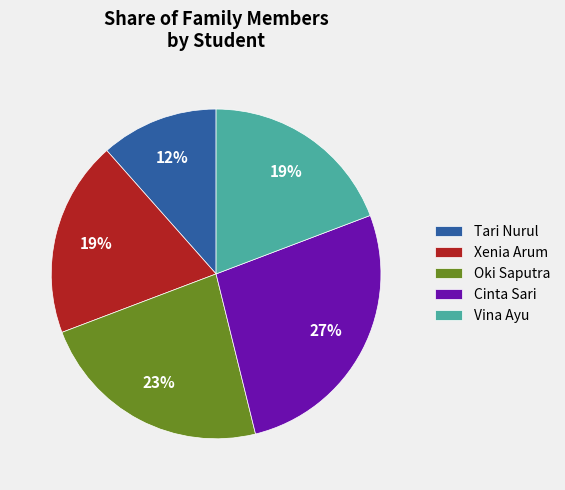

Is there any slice that represents more than half of the pie?

No